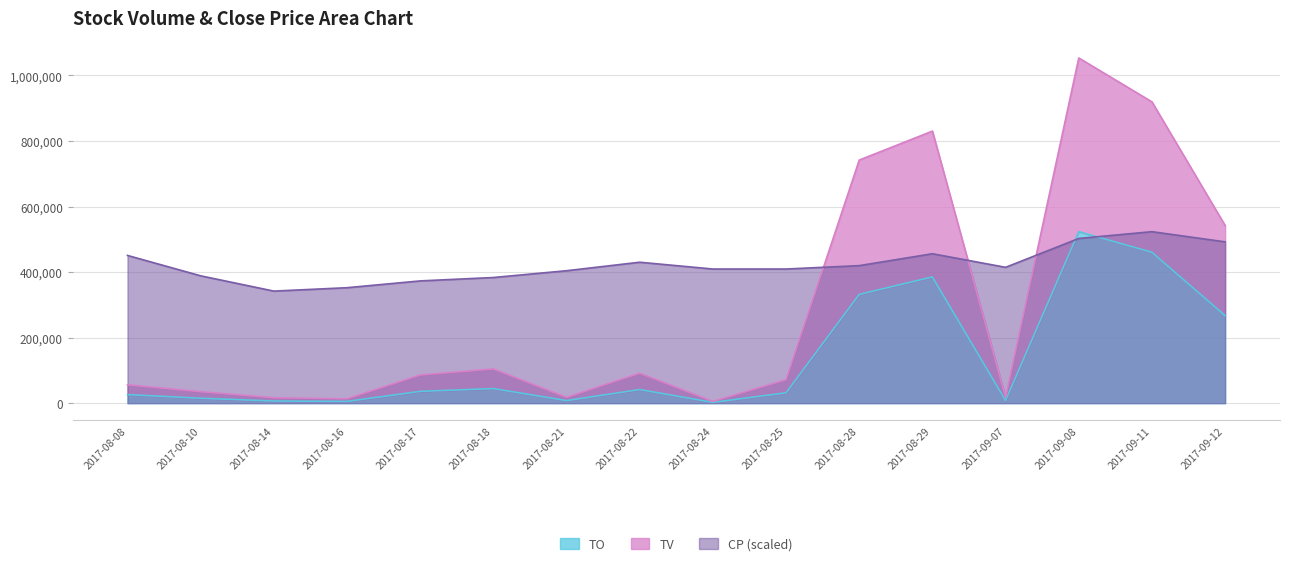

What are all the series names shown in the legend?

TO, TV, CP